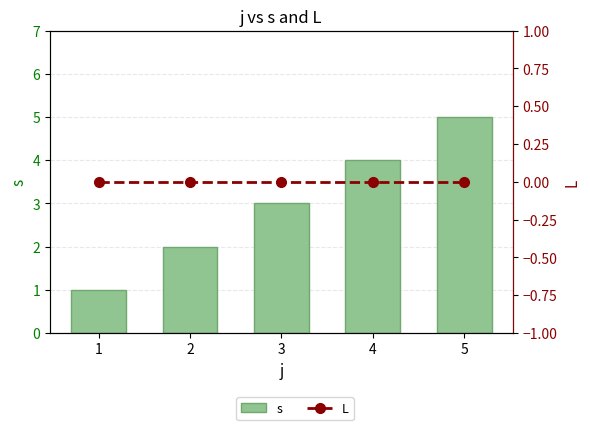

Which series has the largest range (max minus min)?

s